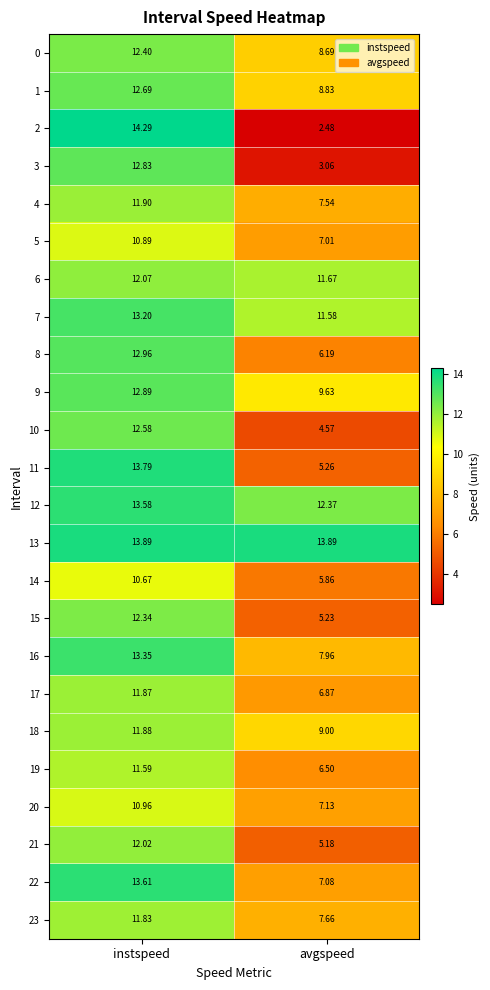

Which series has the largest range (max minus min)?

2